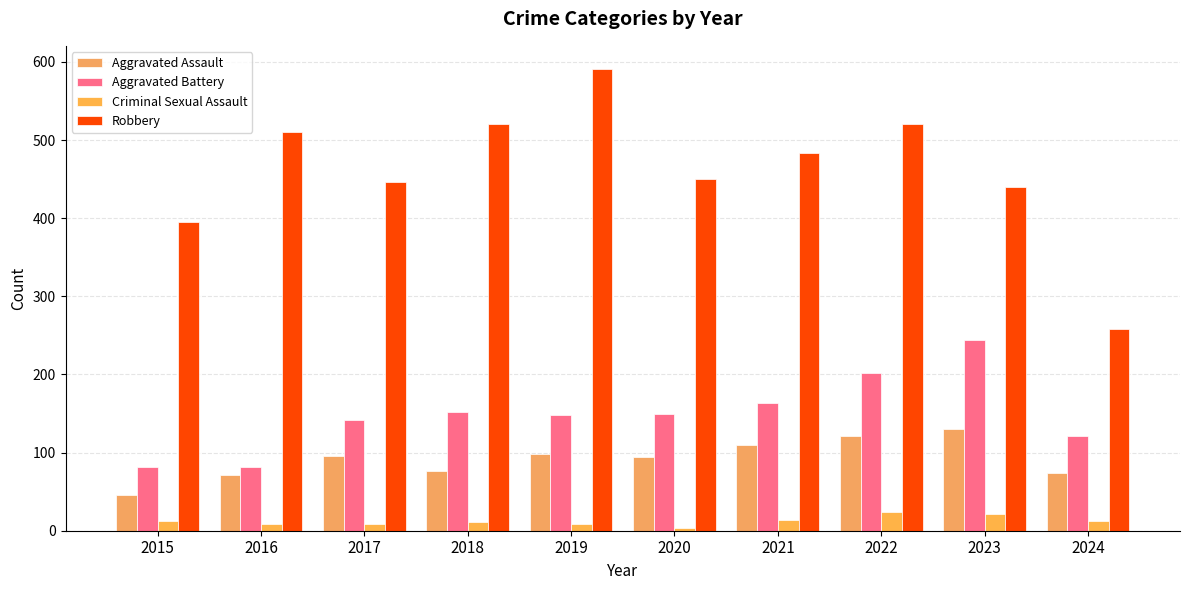

What is the difference between the maximum and minimum values in the Aggravated Battery series?

162